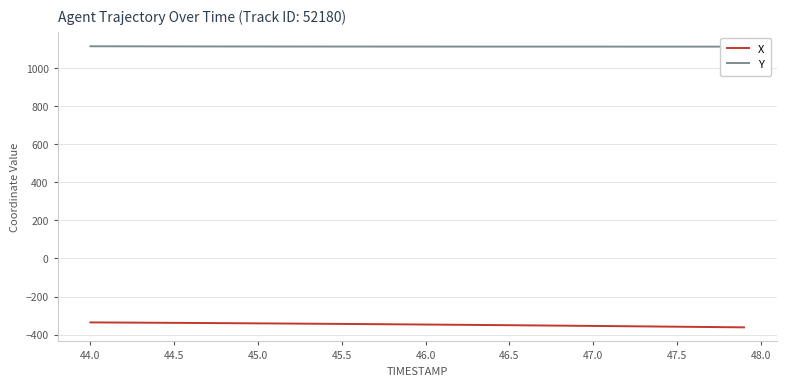

What is the minimum value for X?

-362.1